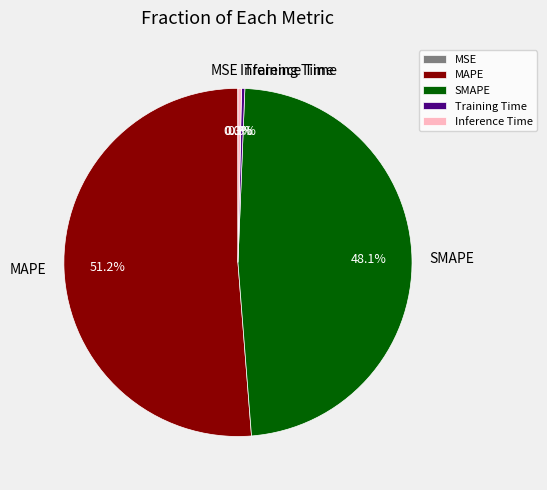

What is the largest slice in the pie chart?

MAPE